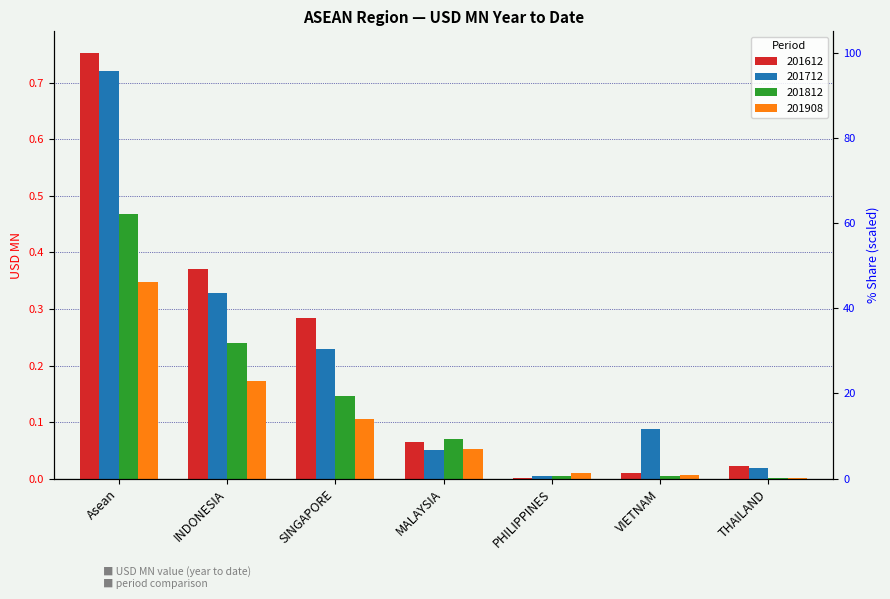

Between THAILAND and INDONESIA, which is larger?

INDONESIA